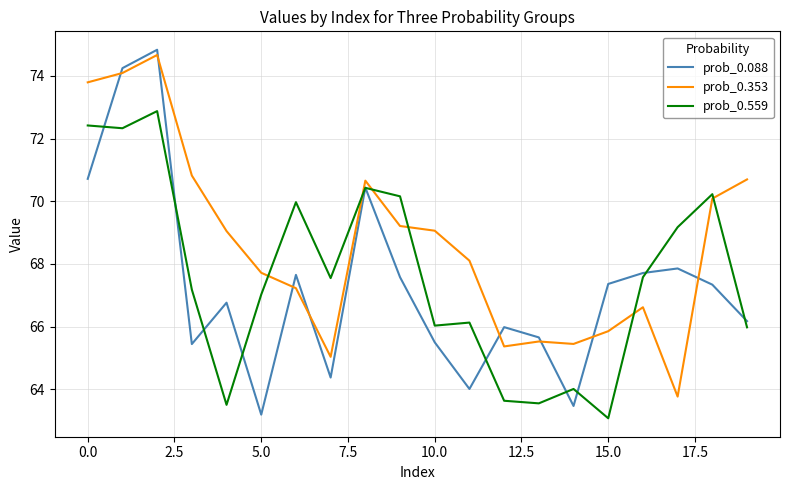

Count the number of categories in the chart.

20